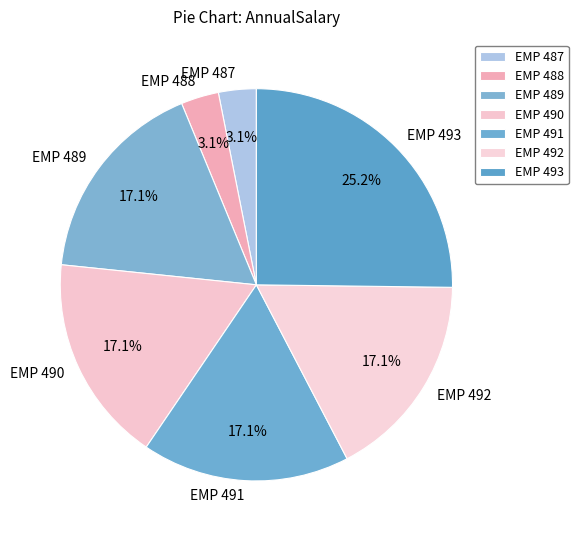

To the nearest percent, what portion does EMP 488 represent?

3%